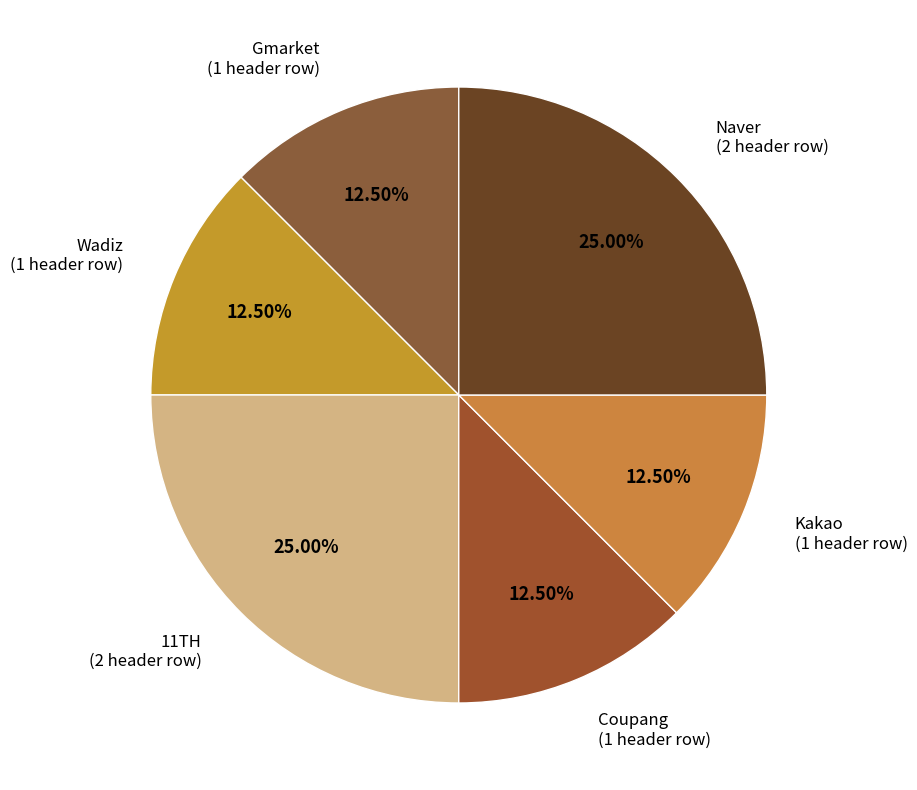

What is the smallest slice in the pie chart?

Gmarket